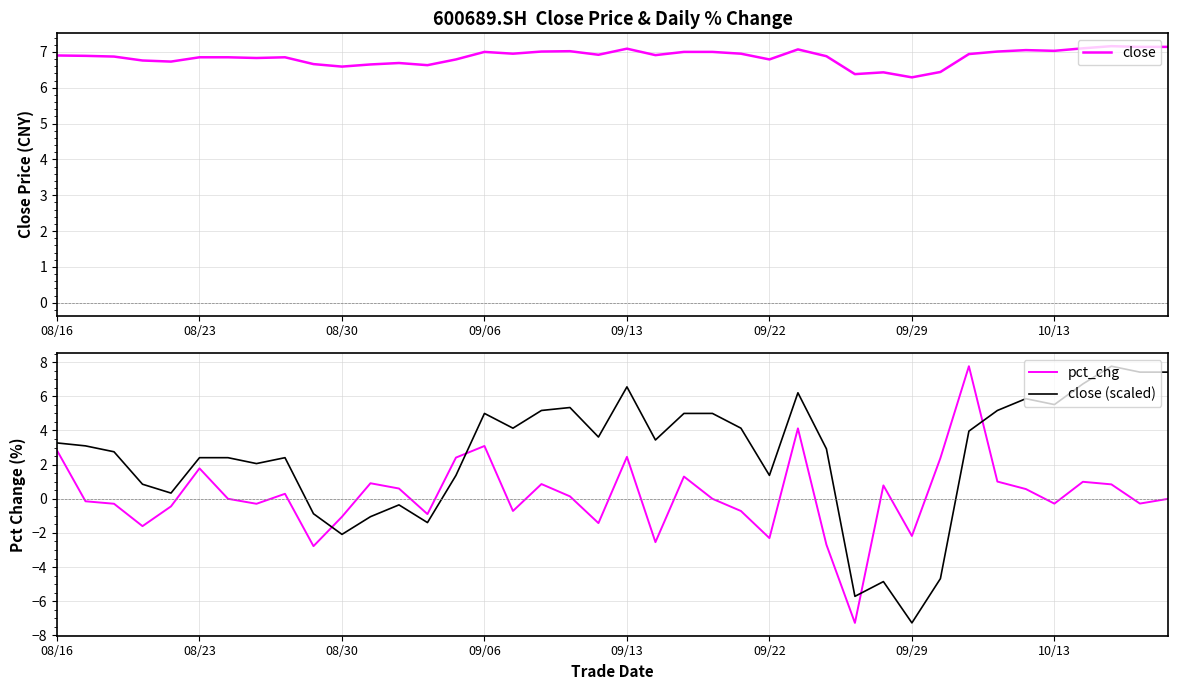

What is the minimum value for close?

6.3